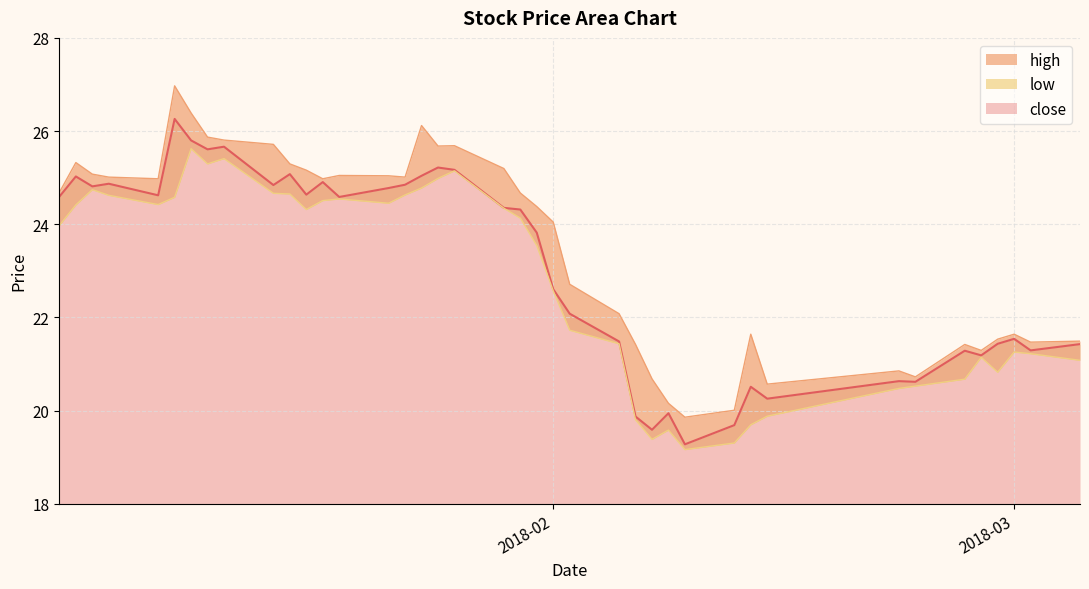

How many data points in low are above 24?

20